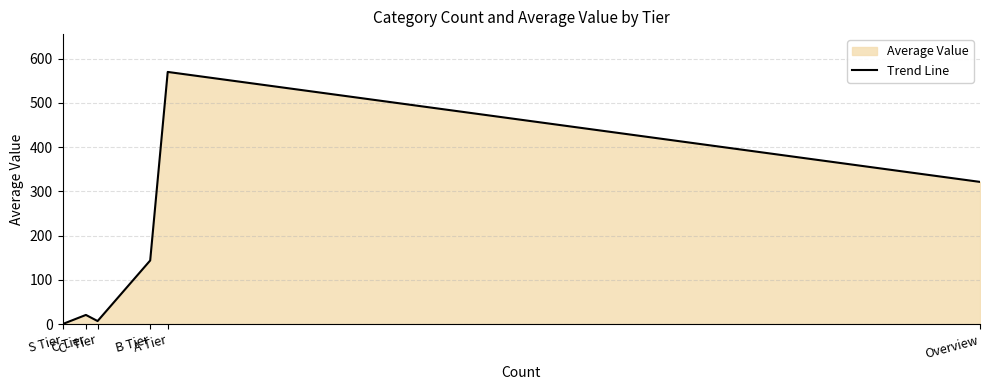

Which has a higher value, B Tier or S Tier?

B Tier